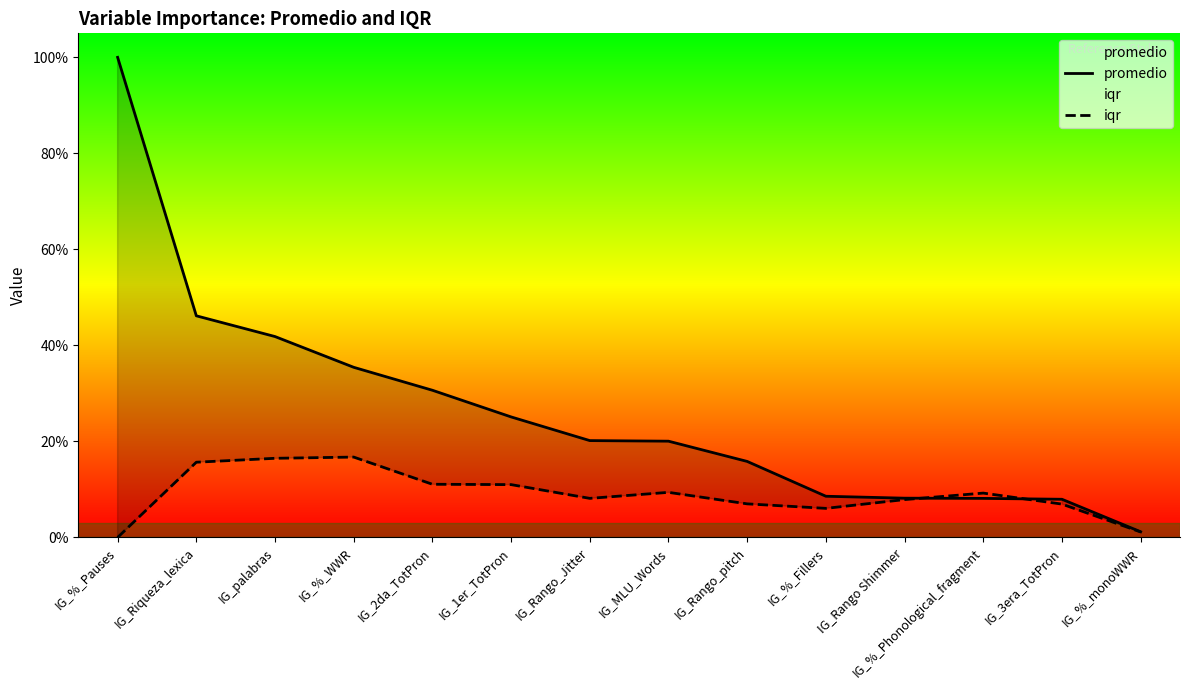

Is it true that iqr equals 0.1 at IG_2da_TotPron?

False